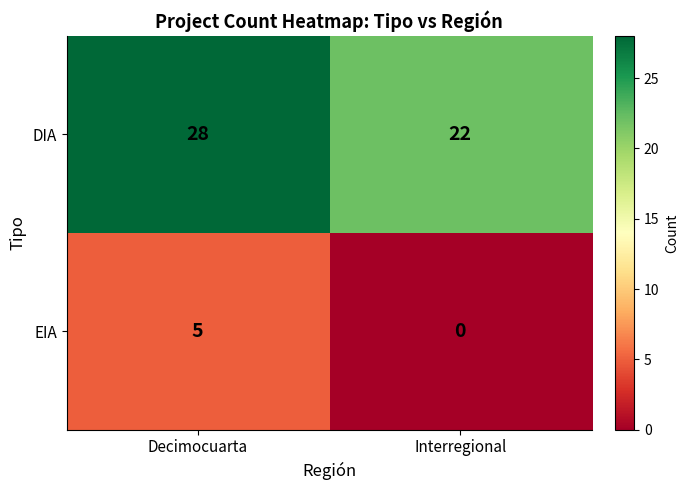

The value of EIA at Decimocuarta is 5. True or false?

True